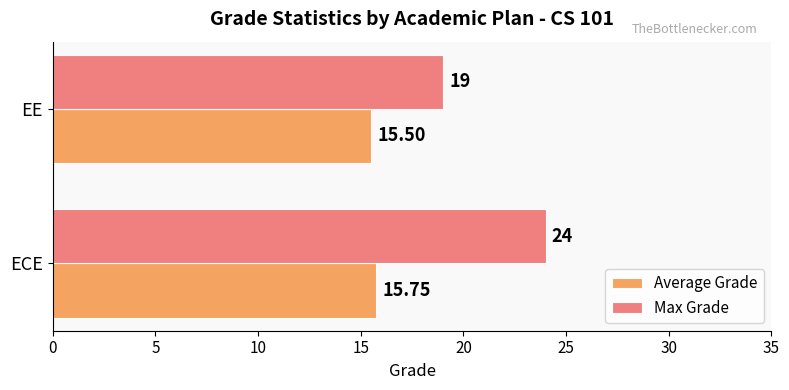

What is the minimum value shown in the chart?

15.5